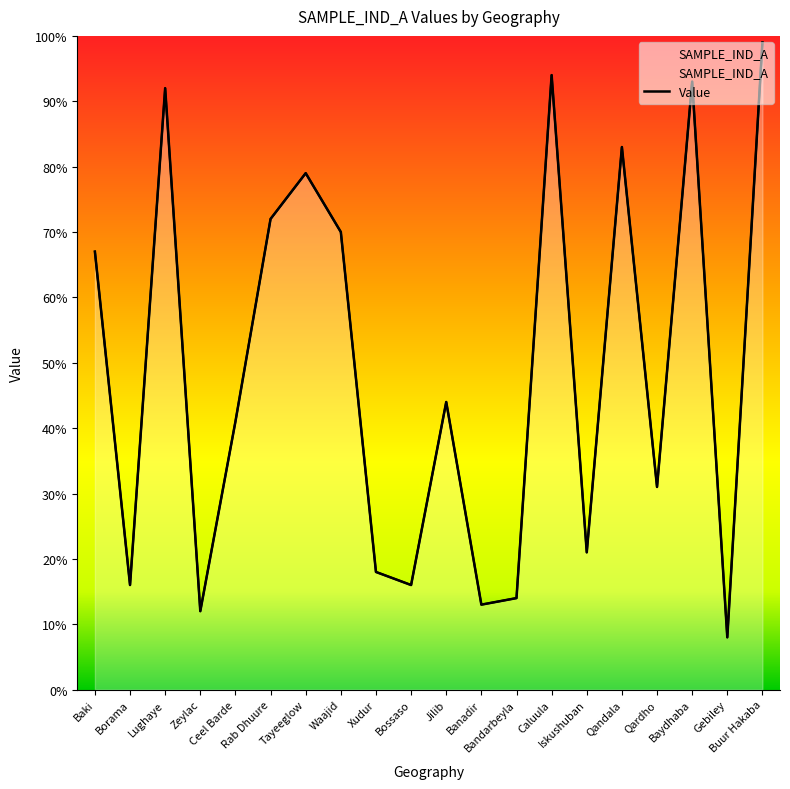

What is the label of the 4th point from the right?

Qardho